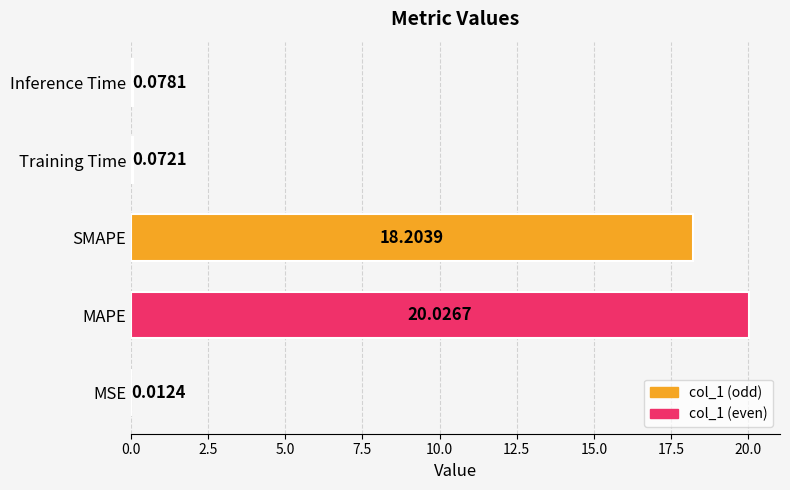

Which has a higher value, MAPE or MSE?

MAPE